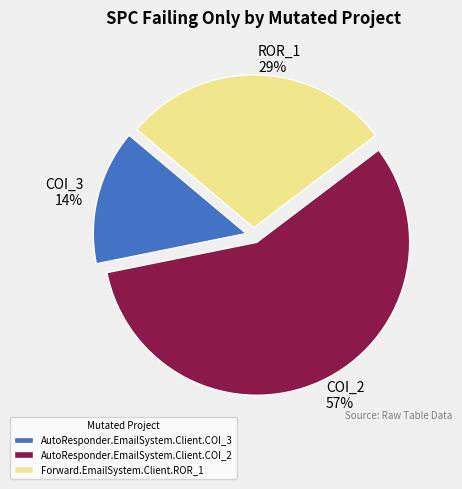

What is the largest slice in the pie chart?

AutoResponder.EmailSystem.Client.COI_2